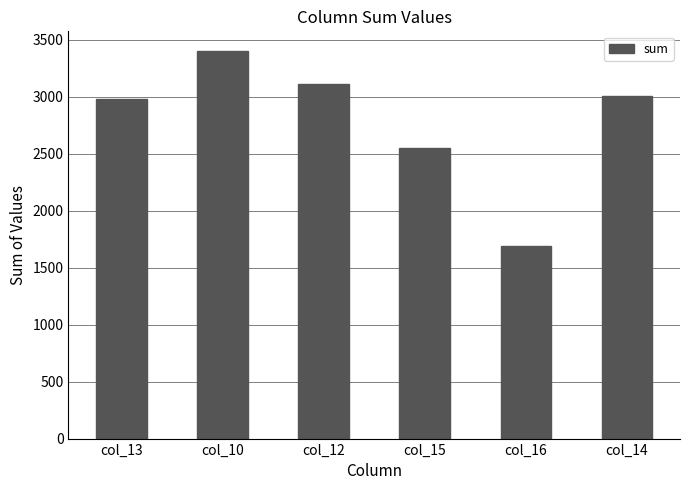

Rank the categories by value from highest to lowest.

col_10, col_12, col_14, col_13, col_15, col_16